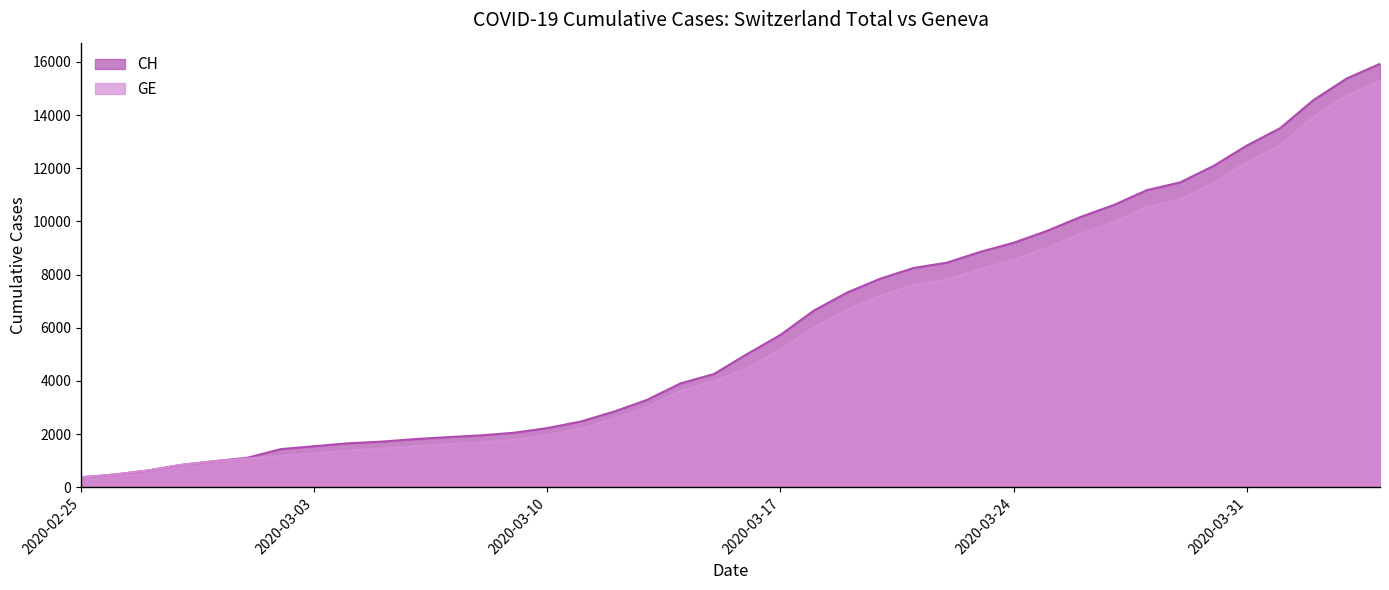

What position from the left is 2020-03-10?

15